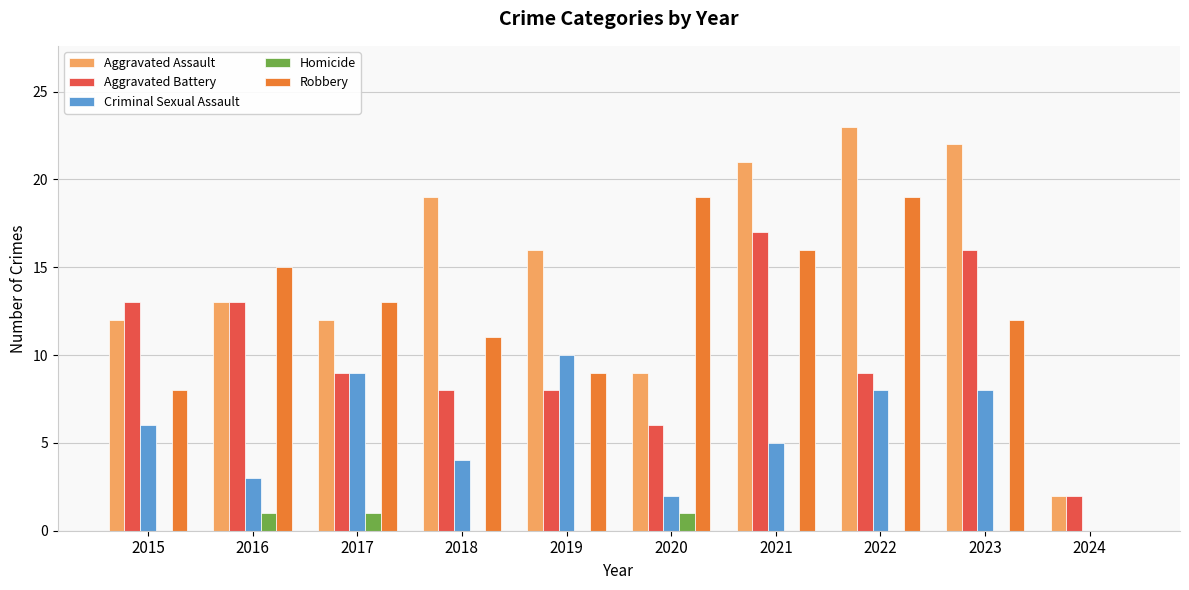

Is it true that Criminal Sexual Assault equals 8 at 2022?

True